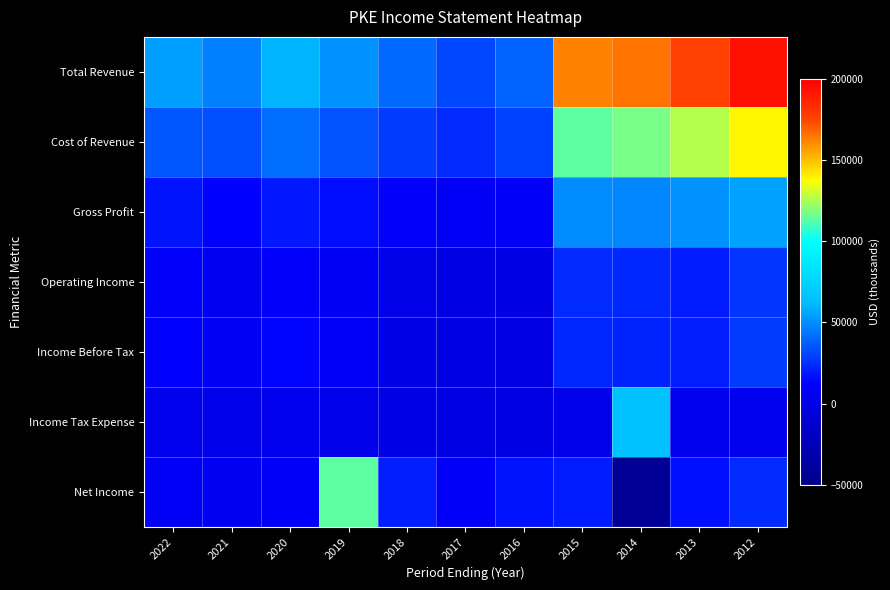

What is the maximum value shown in the chart?

193300